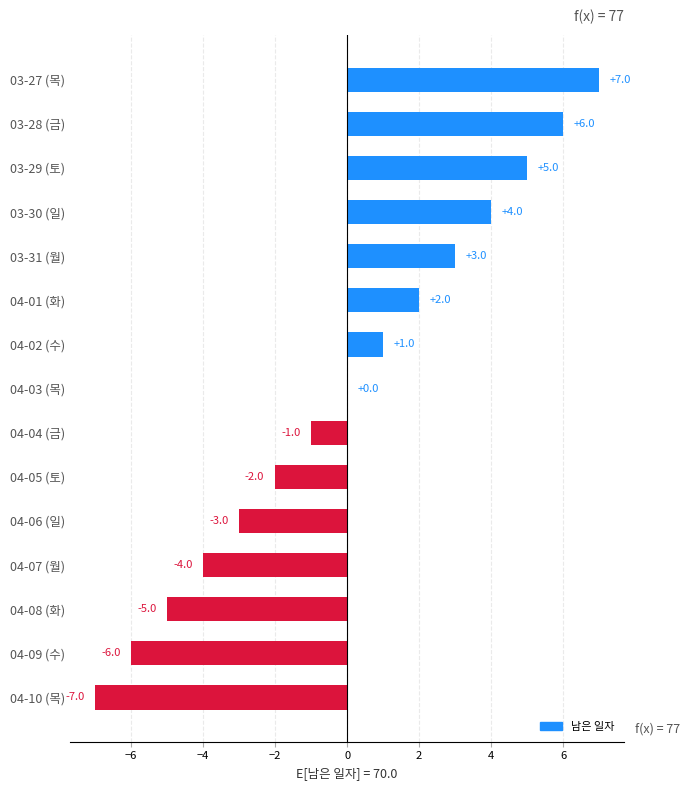

At which label is the value closest to 0?

04-03 (목)